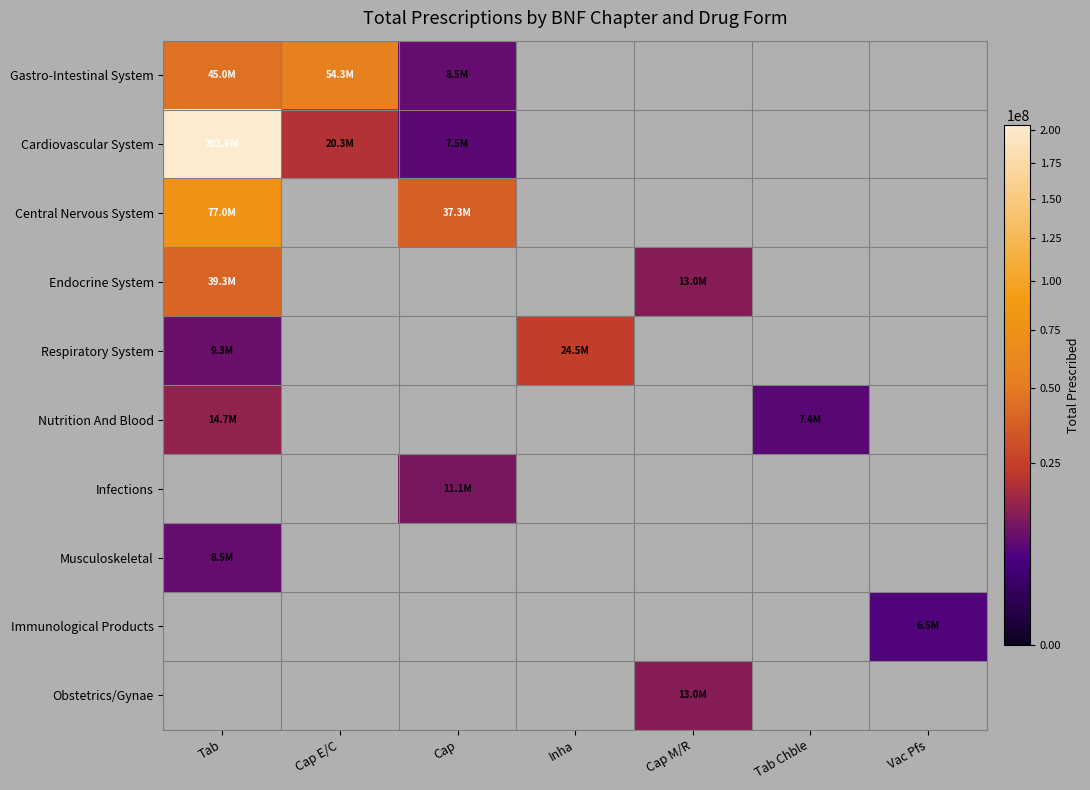

What is the spread (max minus min) of values at Cap?

29827797.0